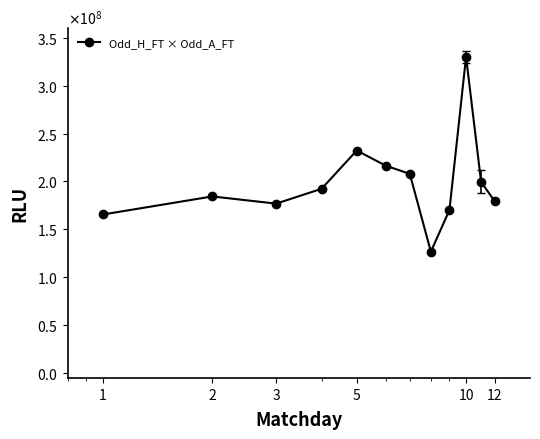

How many points are lower than both their immediate neighbors (excluding endpoints)?

2